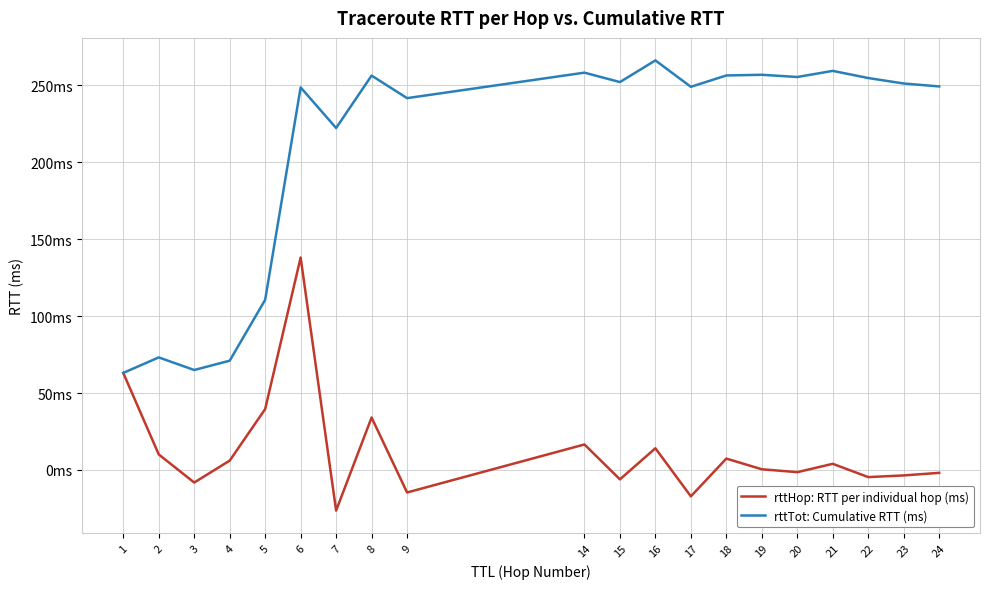

True or false: rttTot: Cumulative RTT (ms) and rttHop: RTT per individual hop (ms) cross at least once.

False